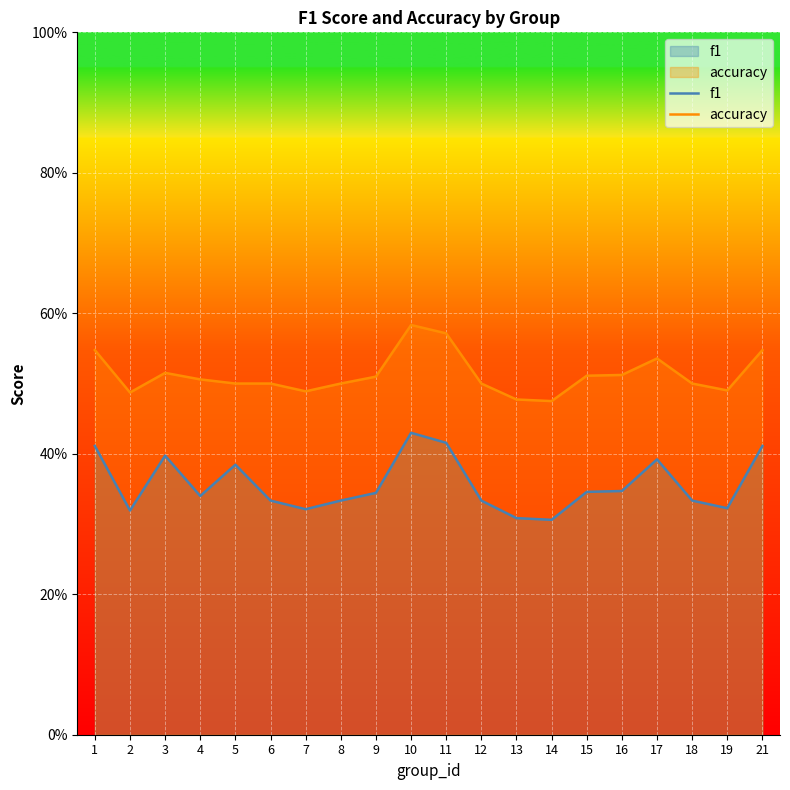

List the labels in order of f1 value, smallest first.

14, 13, 2, 7, 19, 6, 8, 12, 18, 4, 9, 15, 16, 5, 17, 3, 1, 21, 11, 10